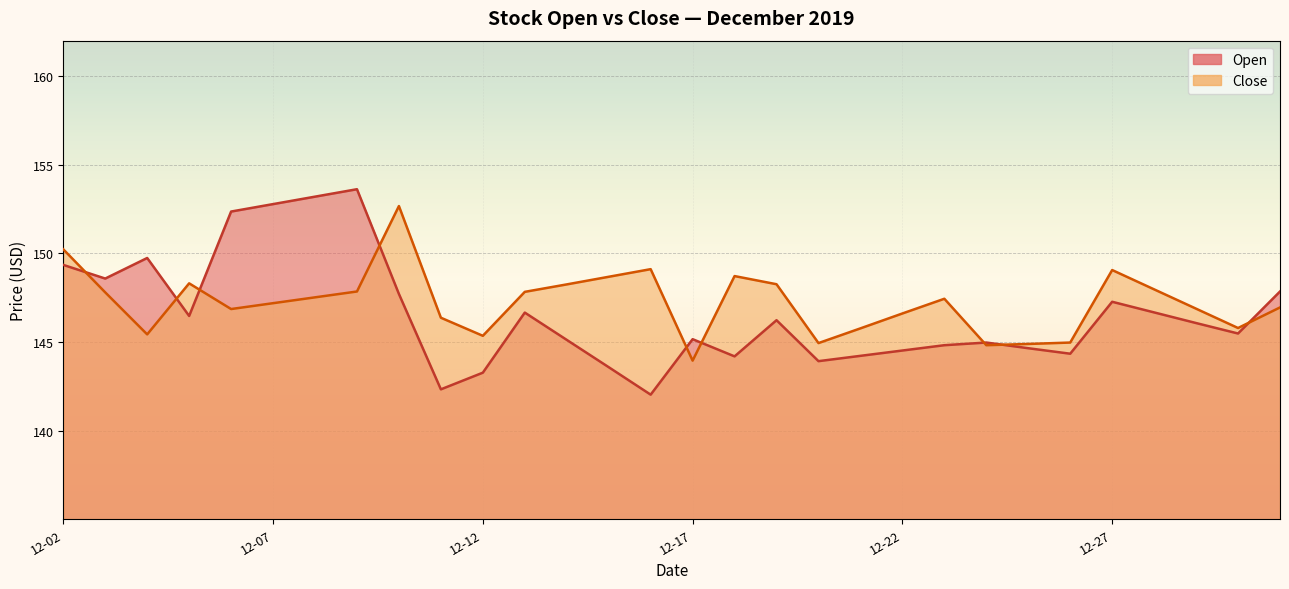

Count the number of data series in this chart.

2